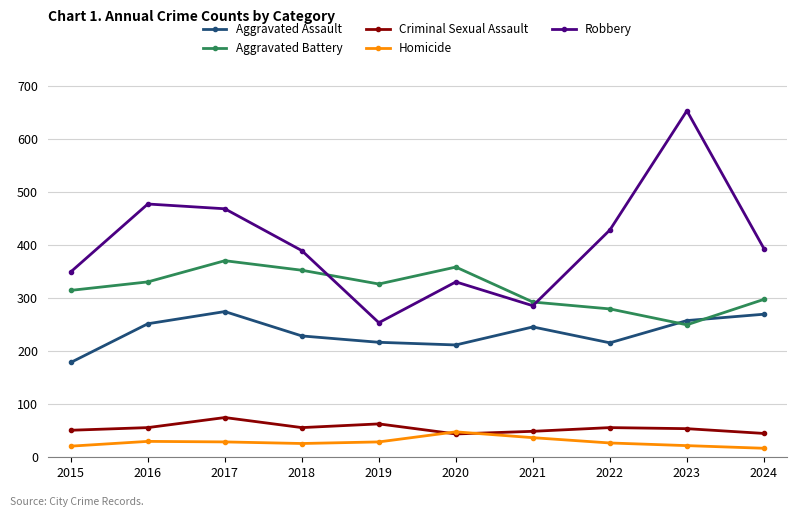

True or false: Aggravated Assault and Aggravated Battery cross at least once.

True